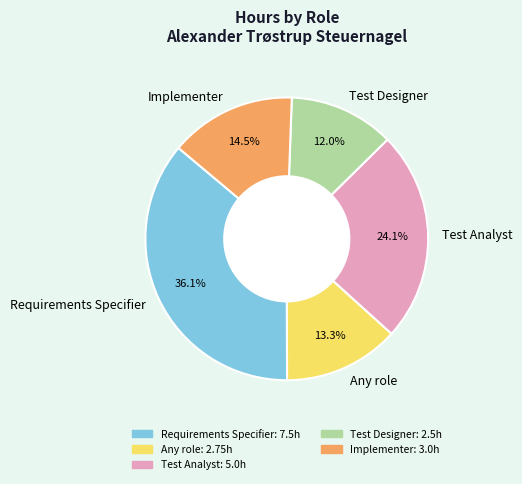

Is it true that Test Analyst is 11% of the pie?

False